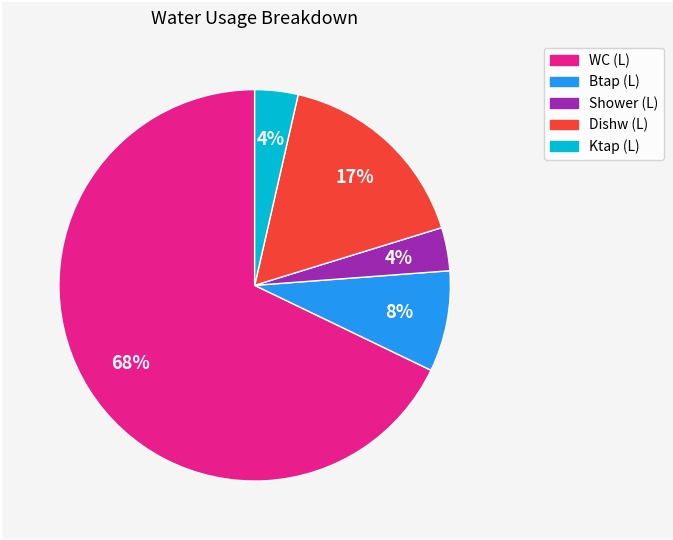

Is there a majority slice in this chart?

Yes